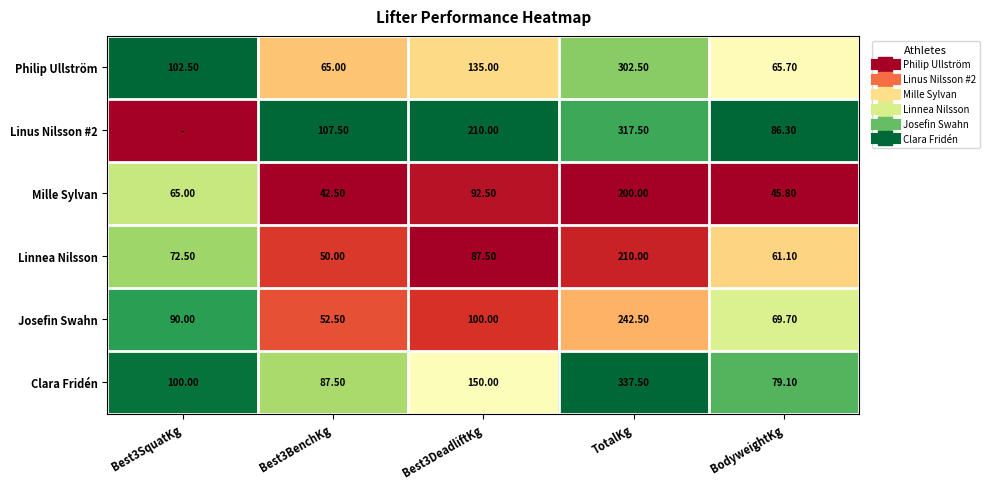

Which series has the largest total across all categories?

Clara Fridén